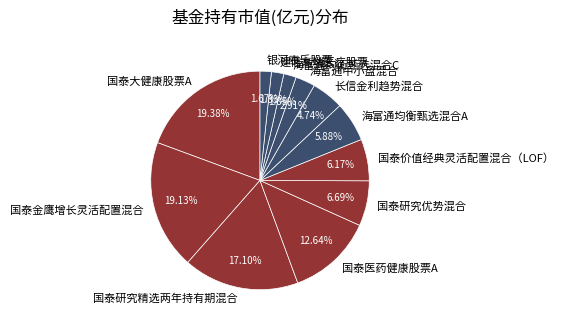

Does 国泰价值经典灵活配置混合（LOF） represent more than half of the total?

No